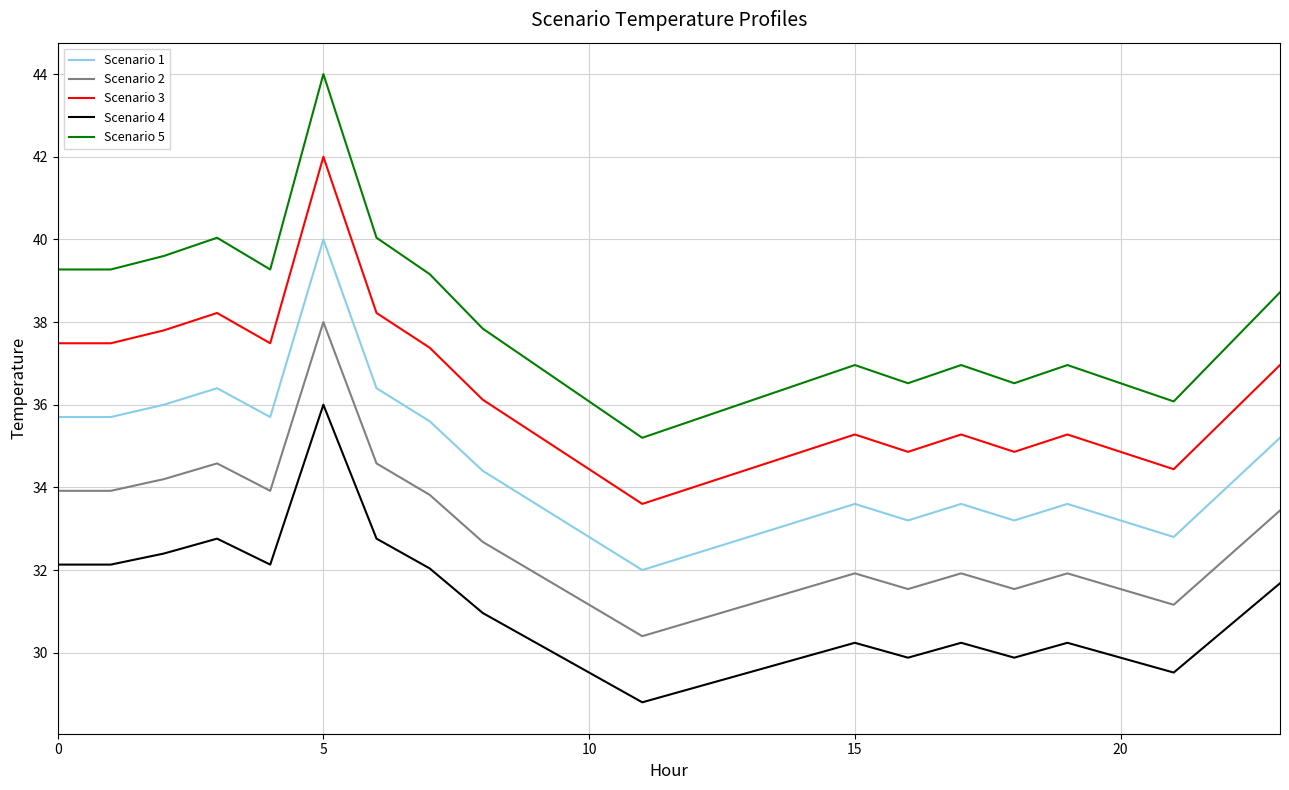

What is the smallest value displayed?

28.8